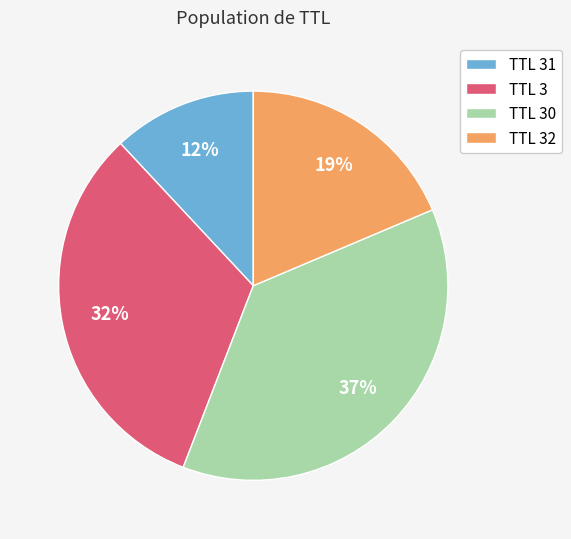

How many segments does this pie chart have?

4